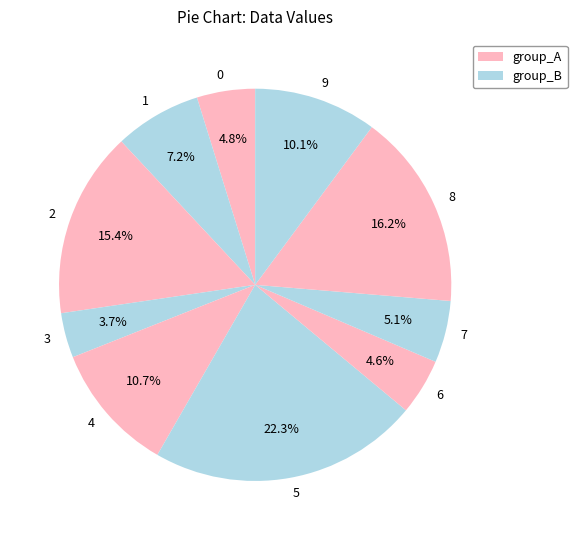

To the nearest percent, what is the difference between the largest and smallest slice percentages?

19%